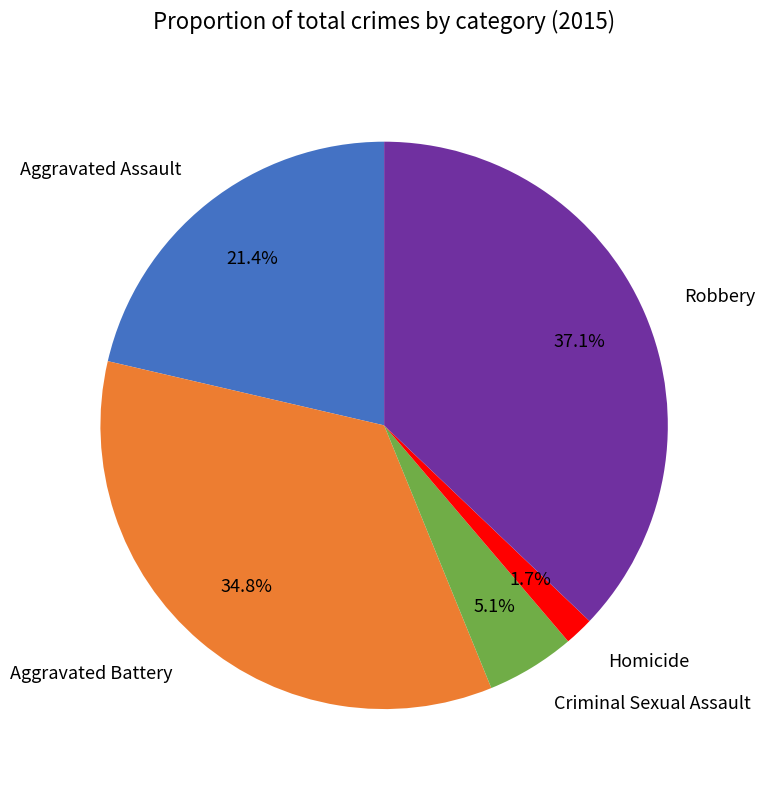

Does Criminal Sexual Assault account for over 50% of the chart?

No